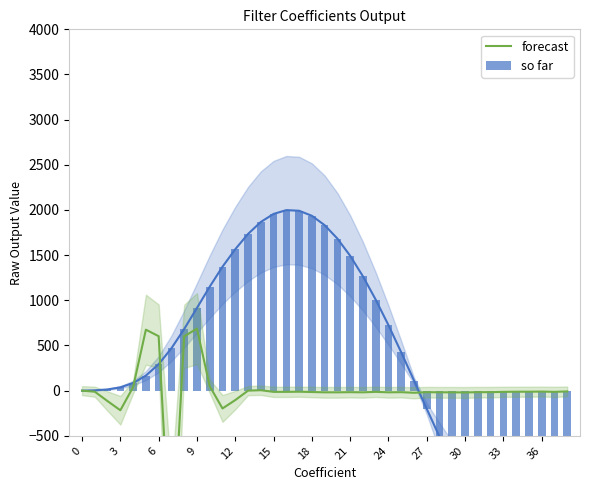

How many positive values does the forecast series have?

7